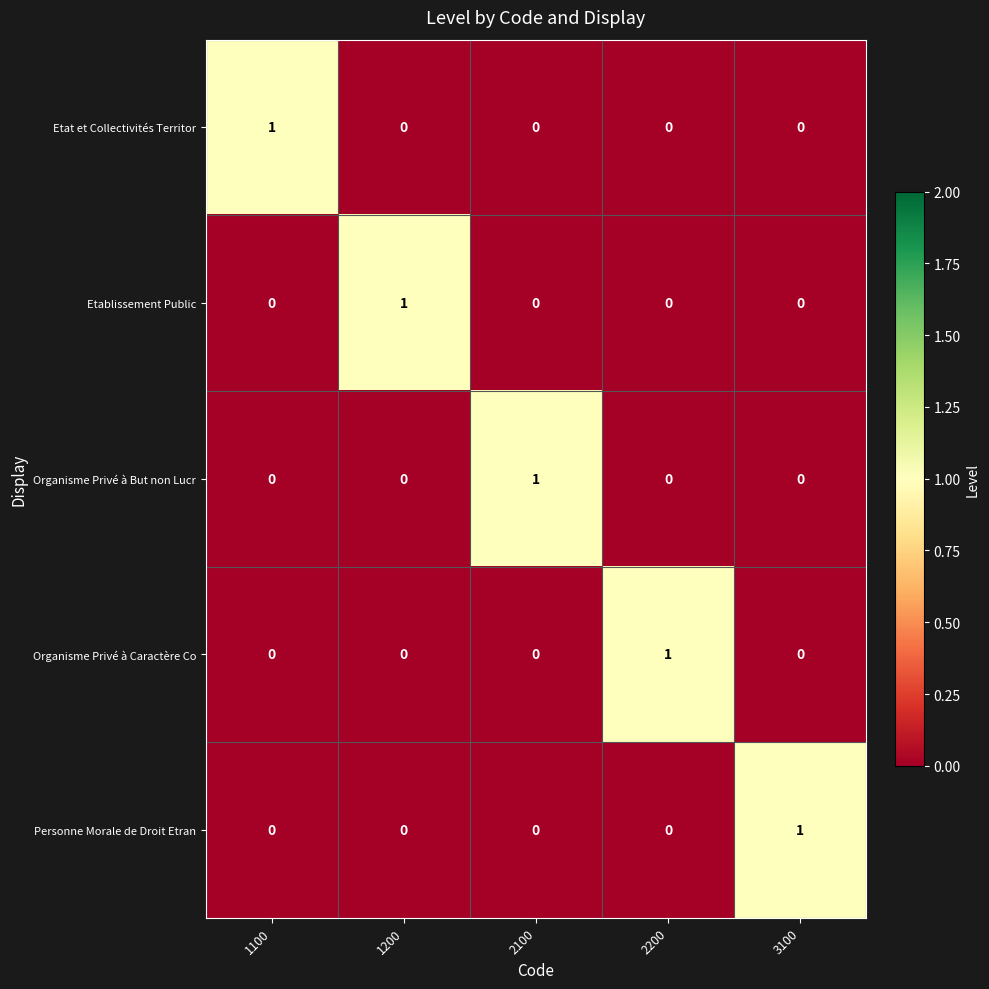

Is the value of Etablissement Public at 1200 greater than the value of Organisme Privé à Caractère Co at 1200?

Yes